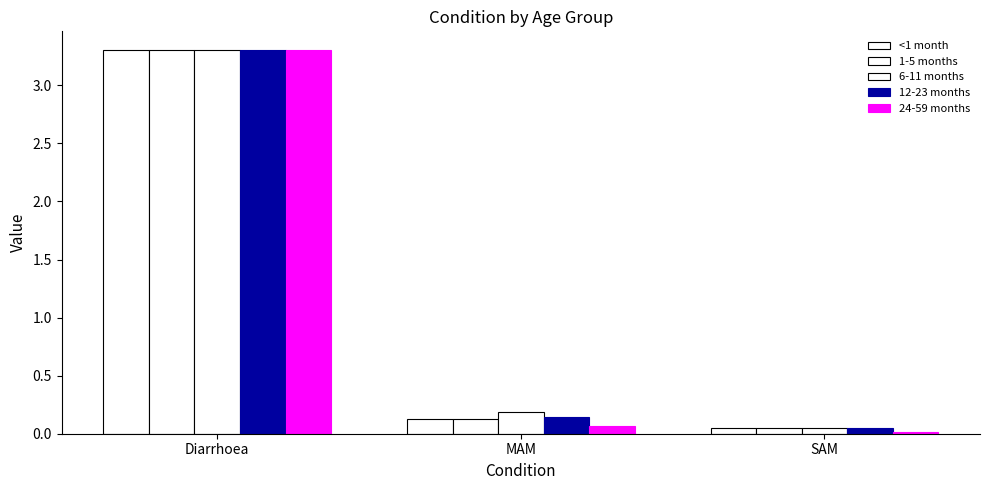

What is the total value across all series at SAM?

0.2